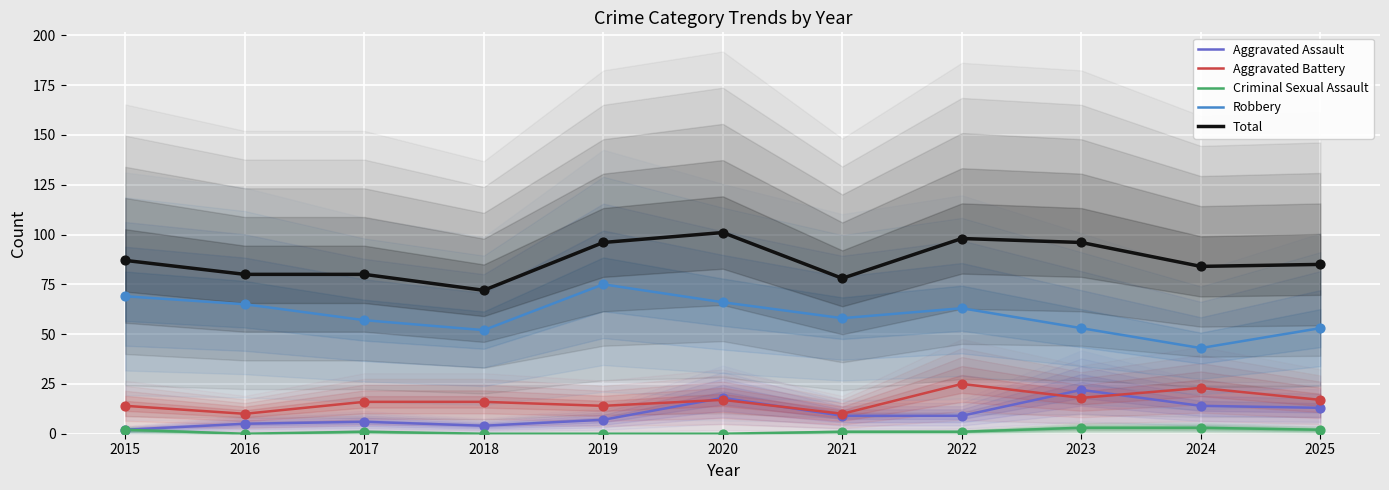

Which series has the widest spread of Y values?

Robbery